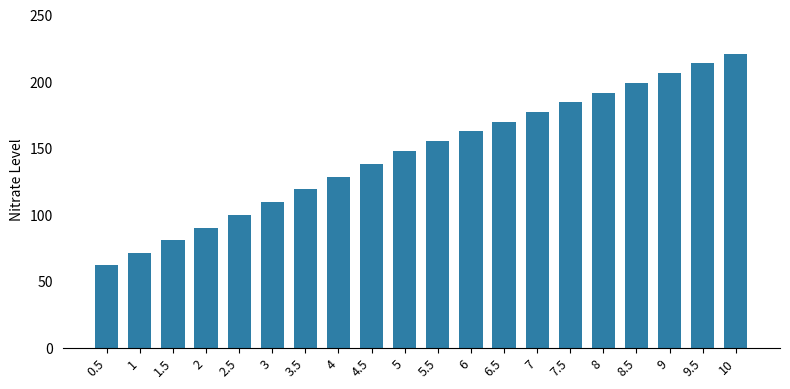

How many data points are less than 155?

10